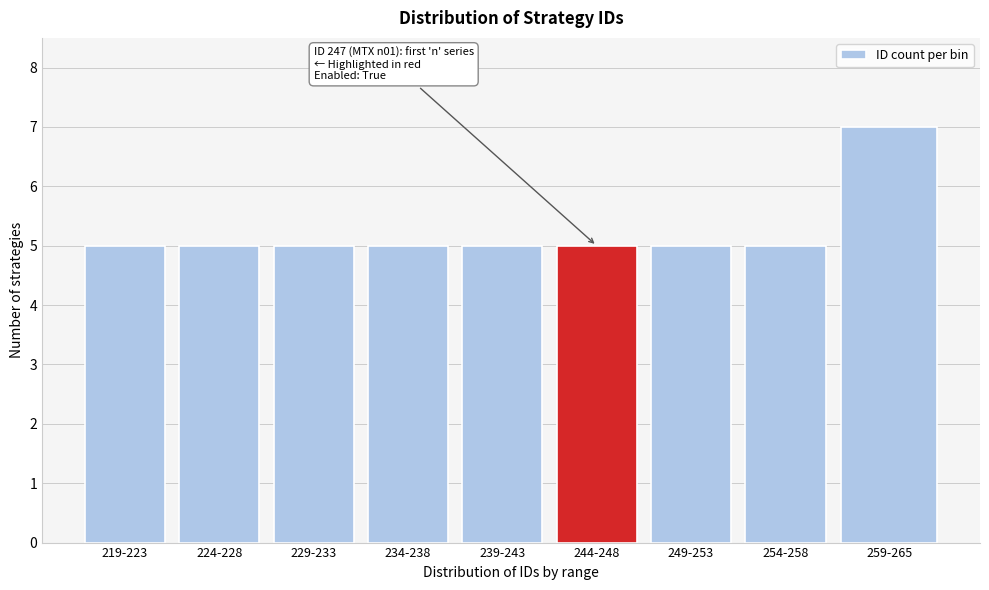

Reading right to left, what are all the values shown in this chart?

259-265=7	254-258=5	249-253=5	244-248=5	239-243=5	234-238=5	229-233=5	224-228=5	219-223=5